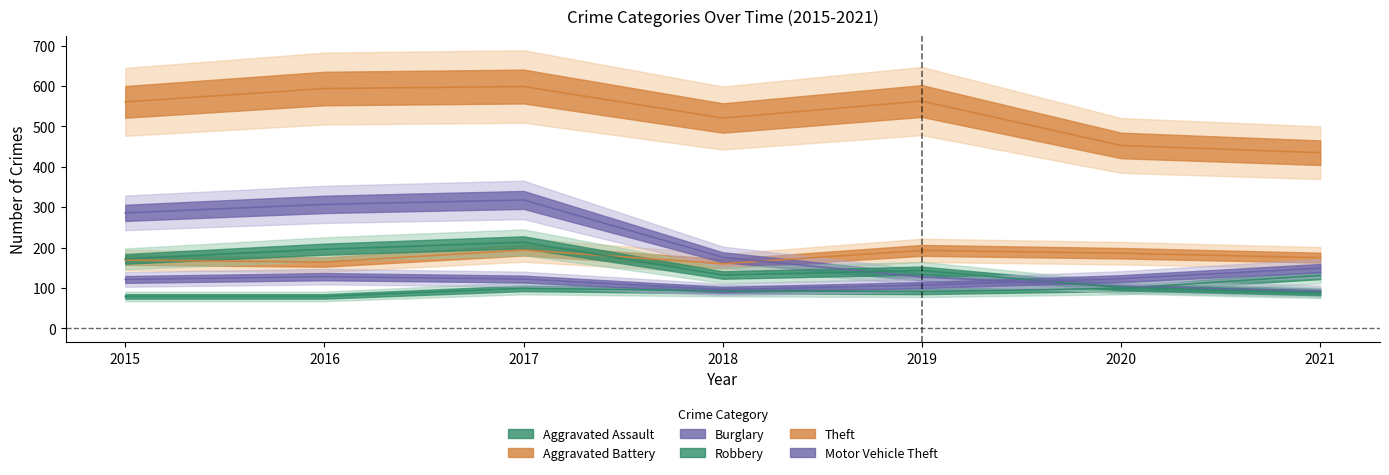

Rank the series at 2018 from highest to lowest value.

Theft, Burglary, Aggravated Battery, Robbery, Motor Vehicle Theft, Aggravated Assault